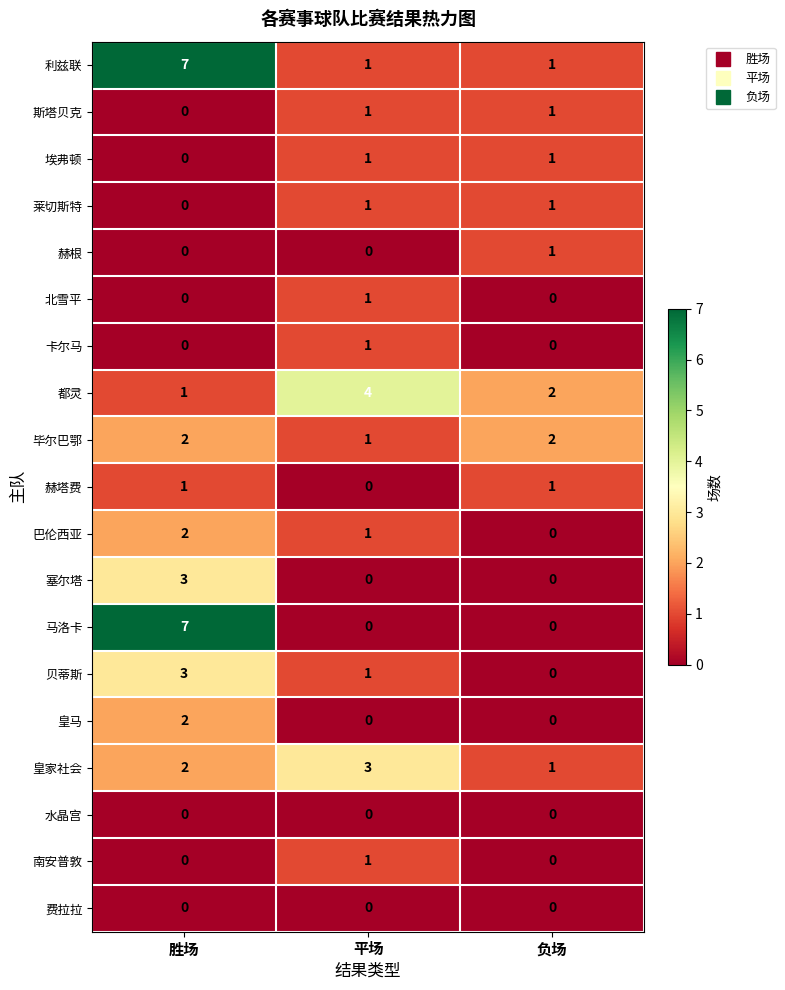

Which series has the widest spread of values?

马洛卡